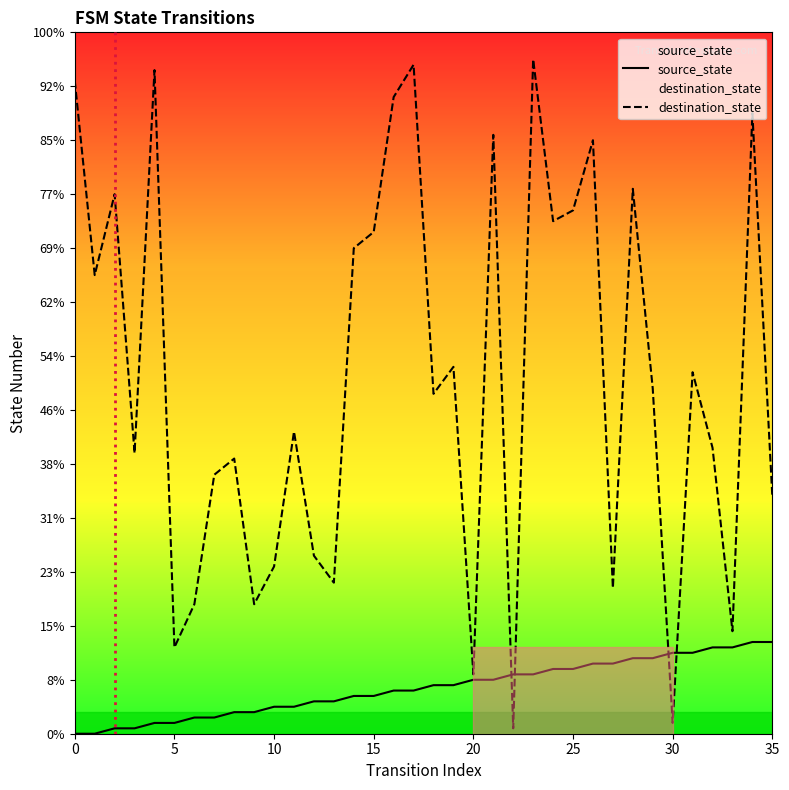

Is it true that destination_state equals 66 at 16?

False